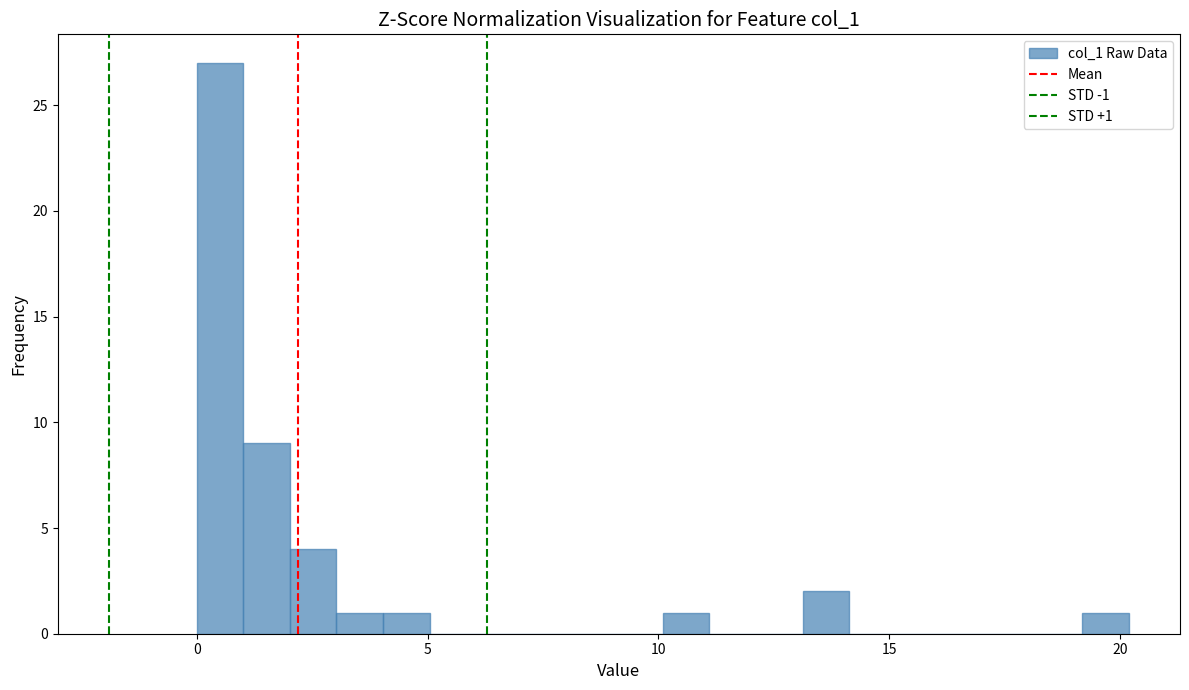

Around what value on the x-axis is the tallest bar? Give the approximate position of its centre, as read against the axis.

0.5